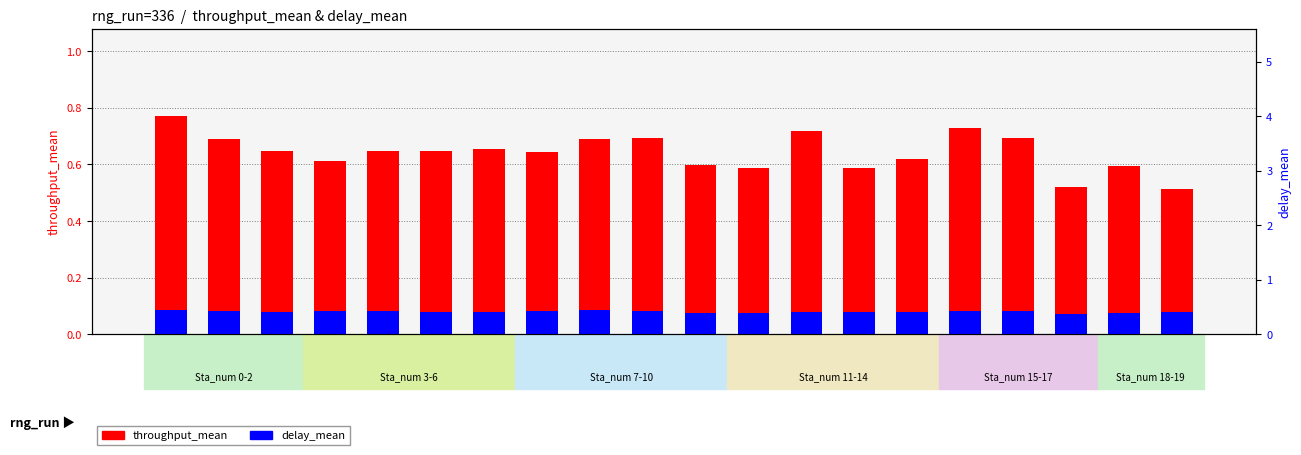

Reading left to right, extract all data points from this chart.

throughput_mean: 0=0.8	1=0.7	2=0.6	3=0.6	4=0.6	5=0.6	6=0.7	7=0.6	8=0.7	9=0.7	10=0.6	11=0.6	12=0.7	13=0.6	14=0.6	15=0.7	16=0.7	17=0.5	18=0.6	19=0.5
delay_mean: 0=0.1	1=0.1	2=0.1	3=0.1	4=0.1	5=0.1	6=0.1	7=0.1	8=0.1	9=0.1	10=0.1	11=0.1	12=0.1	13=0.1	14=0.1	15=0.1	16=0.1	17=0.1	18=0.1	19=0.1